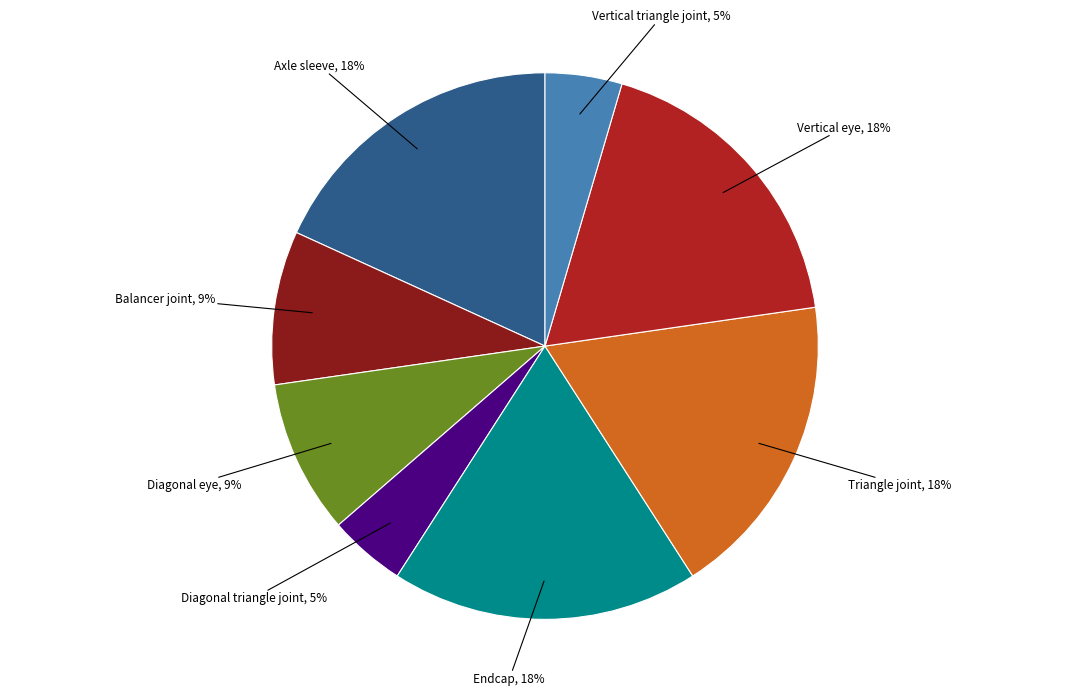

To the nearest percent, what percentage of the pie is Axle sleeve?

18%